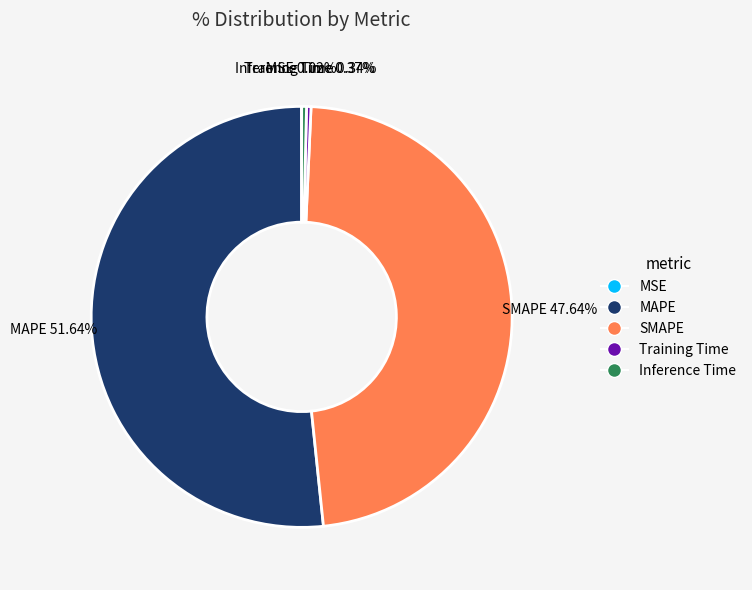

Which category accounts for the majority?

MAPE